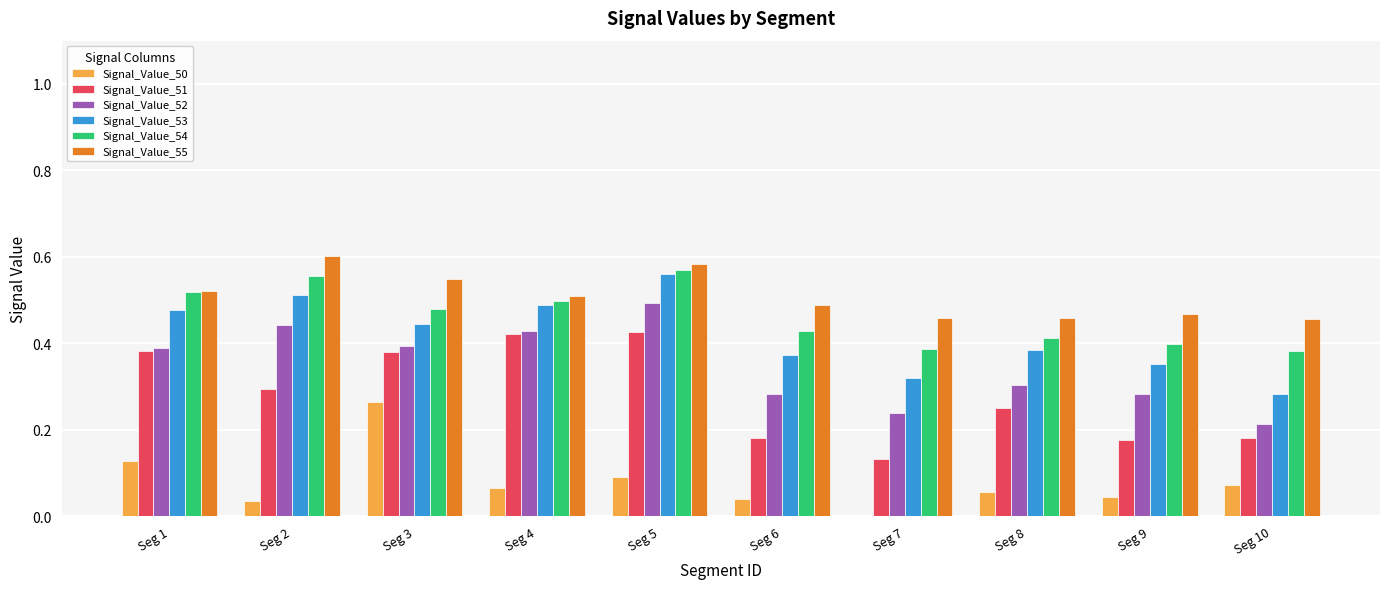

Is the value of Signal_Value_52 at Seg 3 greater than the value of Signal_Value_50 at Seg 1?

Yes